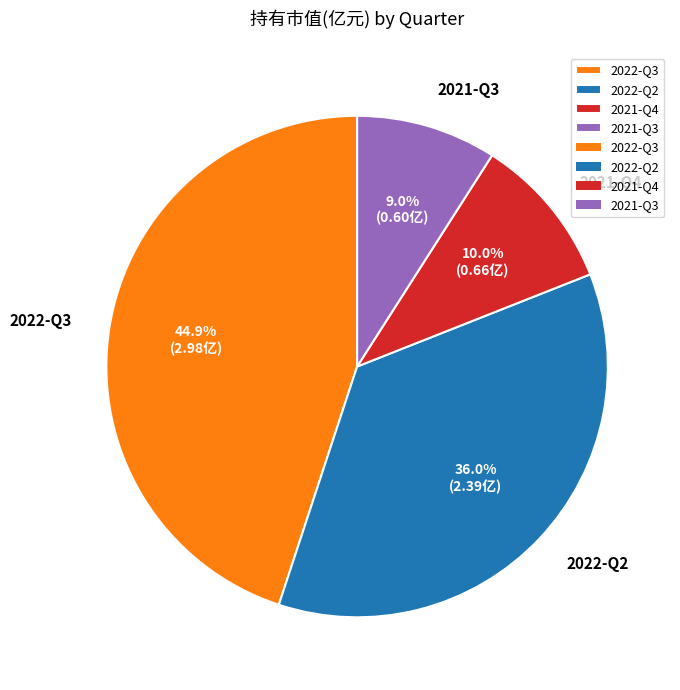

Which category has the biggest portion of the pie?

2022-Q3